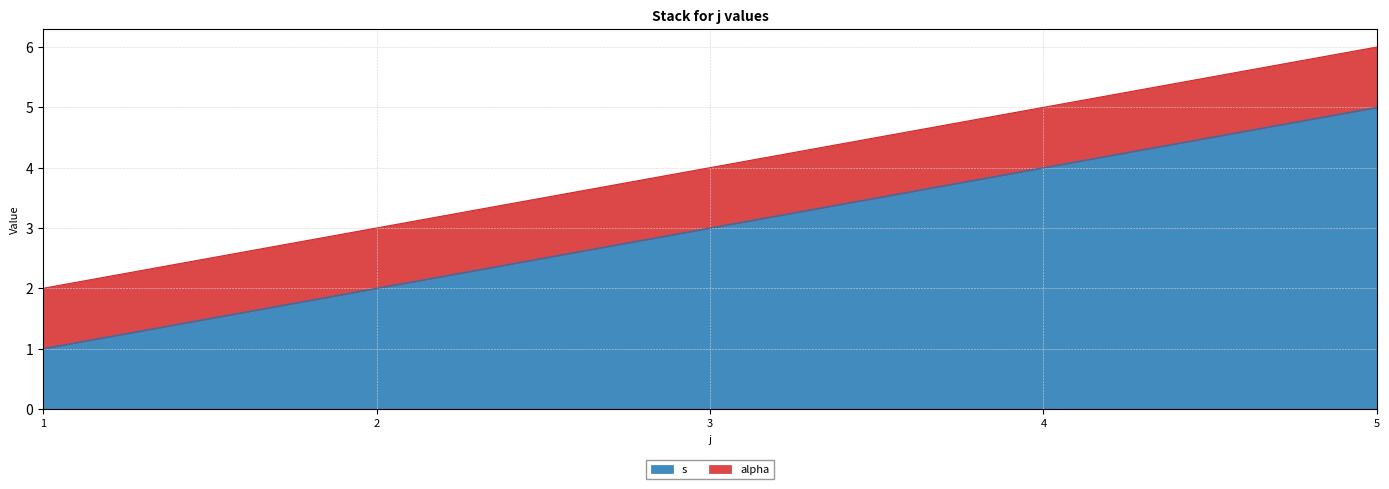

At which category does the chart reach its minimum across all series?

1